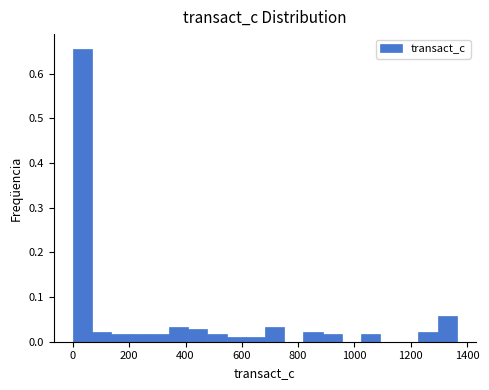

Around what value on the x-axis is the tallest bar? Give the approximate position of its centre, as read against the axis.

40